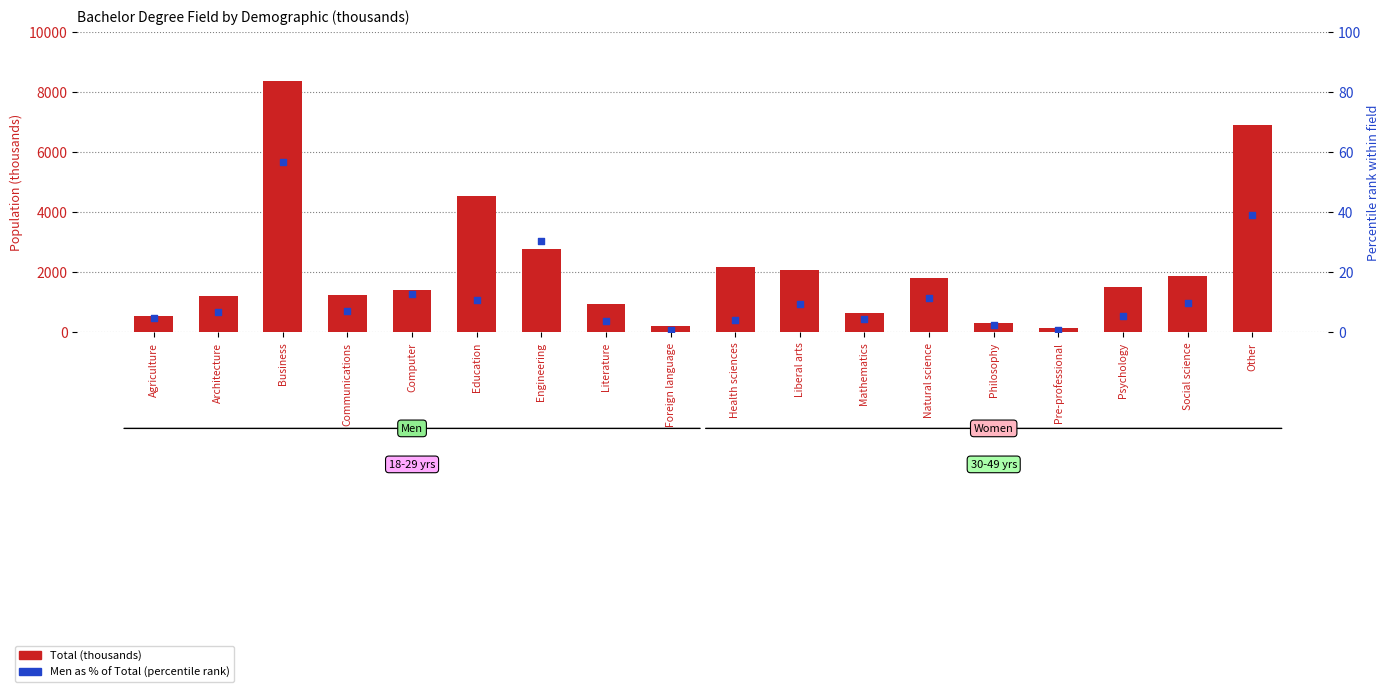

What is the total value across all series at Natural science?

1835.4